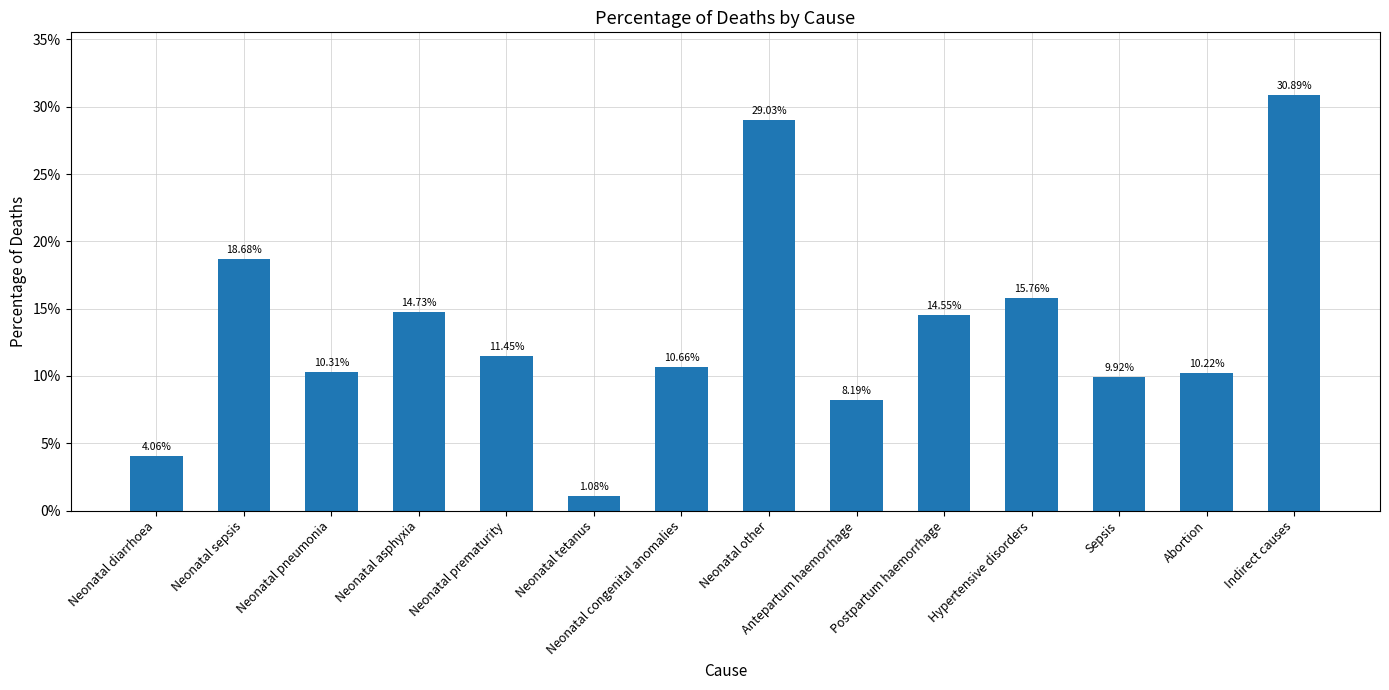

Does the chart contain any negative values?

No